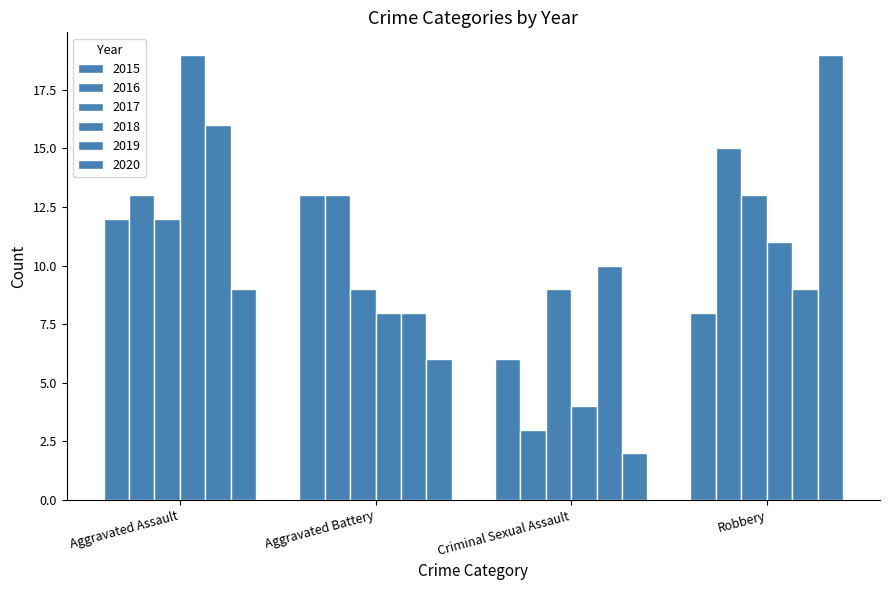

How many bars are there in total?

24